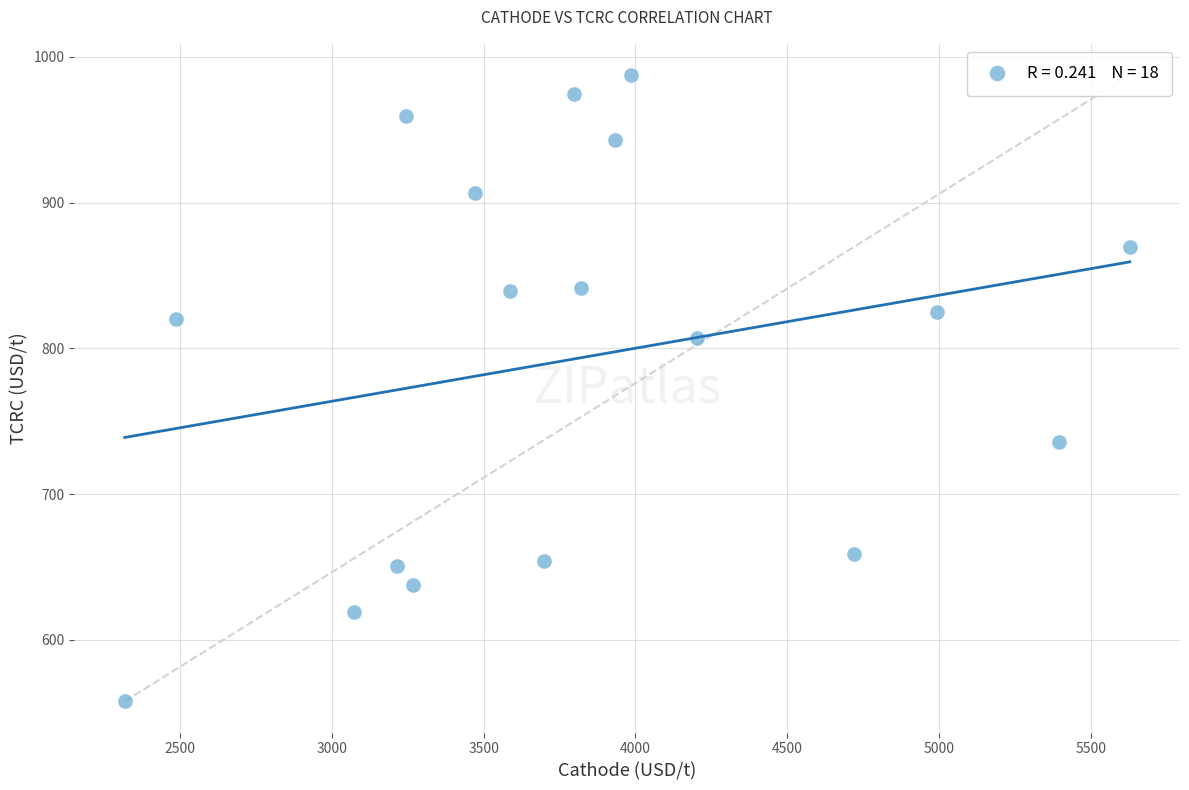

What is the range of X values (max minus min)?

3309.9